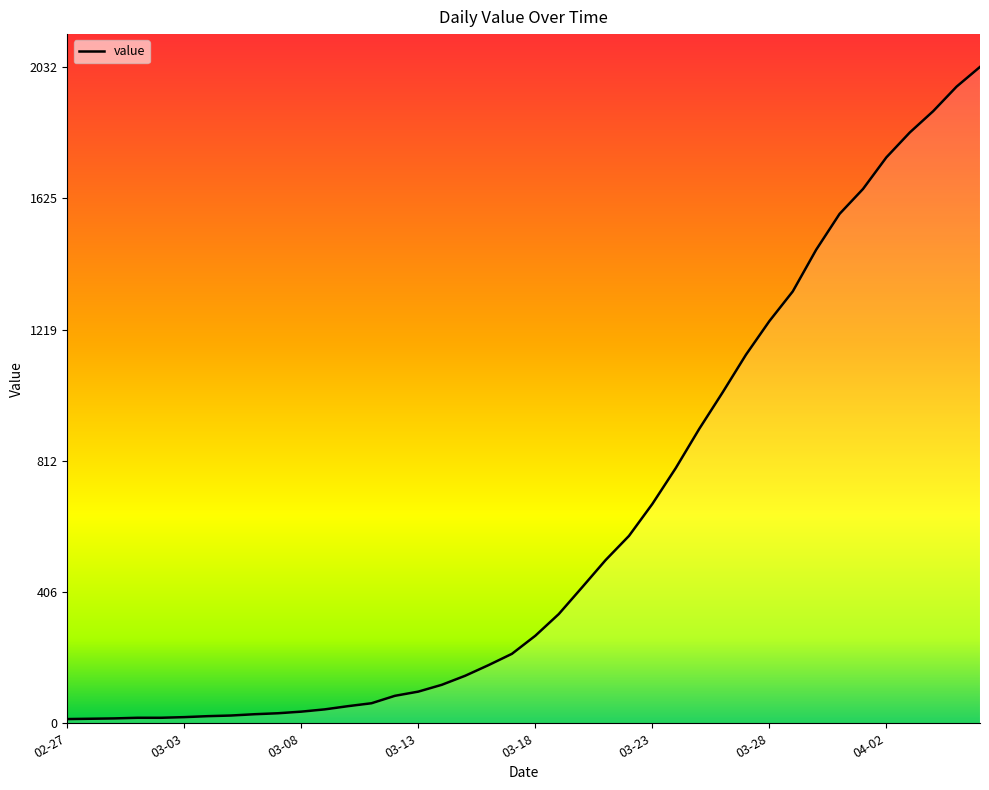

What is the difference between the second highest and second lowest values?

1957